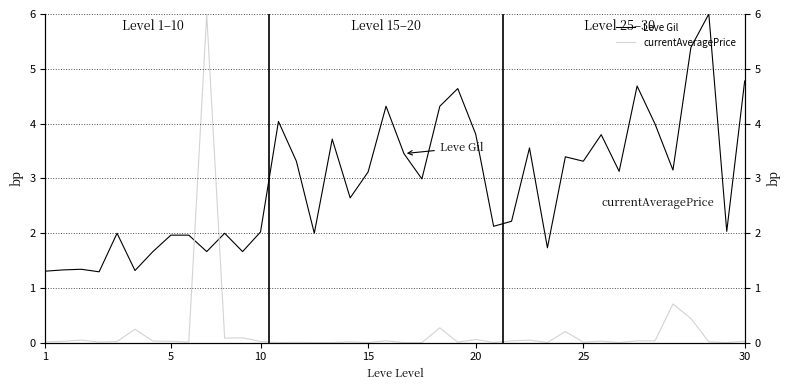

True or false: currentAveragePrice has more than 0 interior local peaks.

True